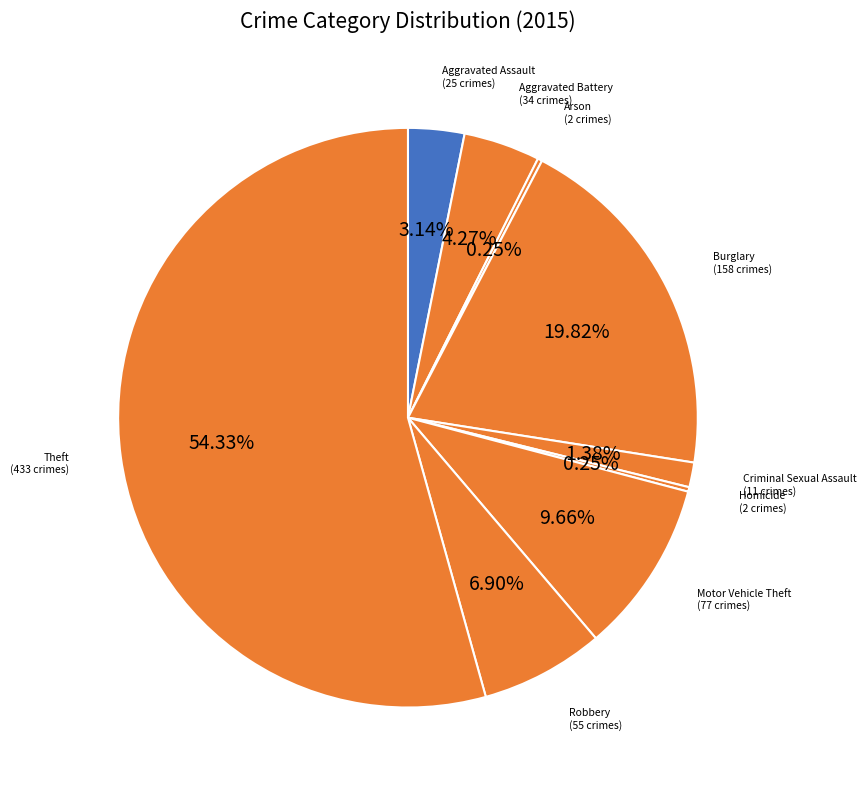

To the nearest percent, what is the difference between the Burglary and Motor Vehicle Theft slice percentages?

10%